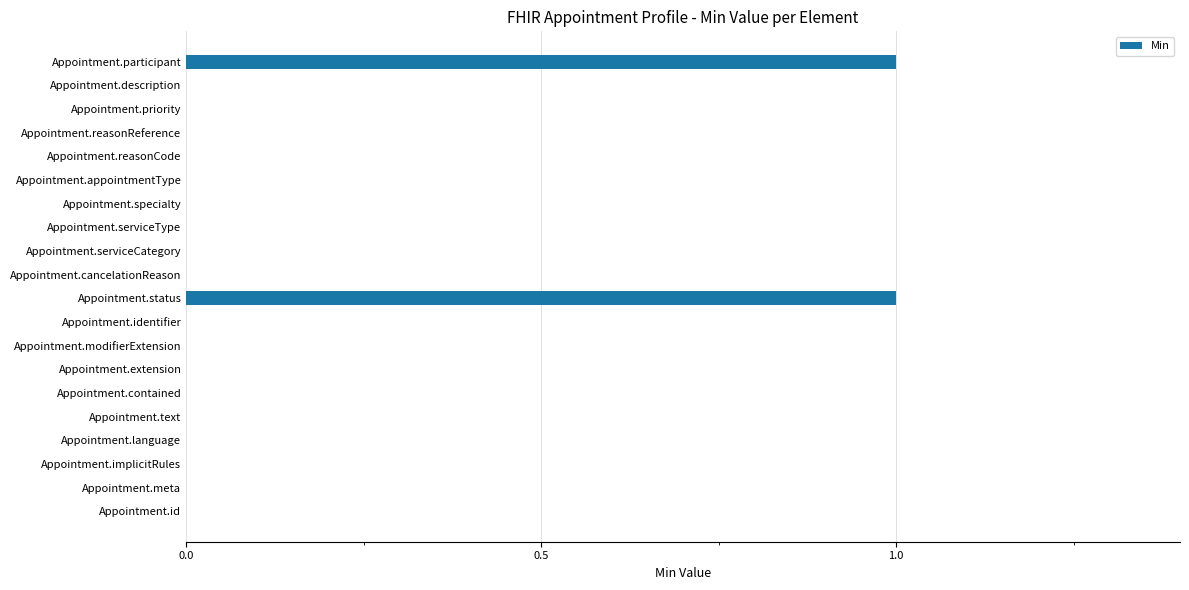

What is the maximum value shown in the chart?

1